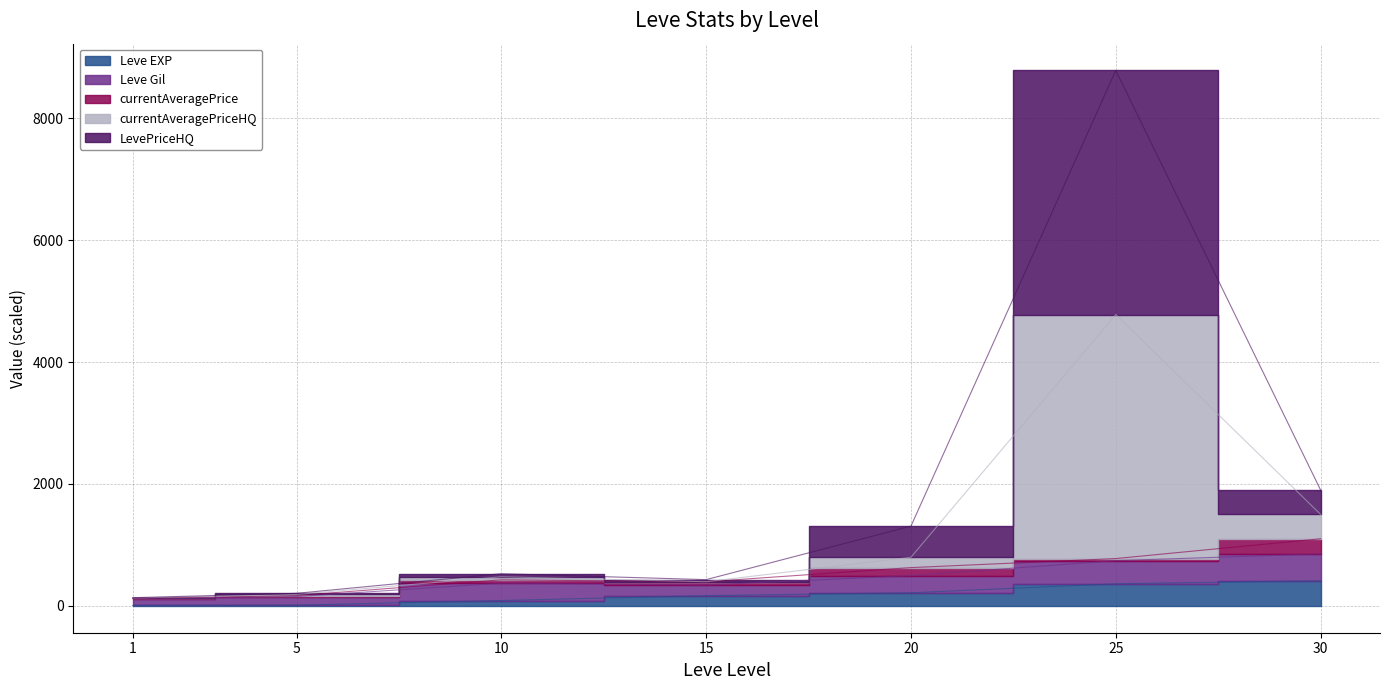

What is the sum of the Leve EXP values at 15 and 5?

183.4